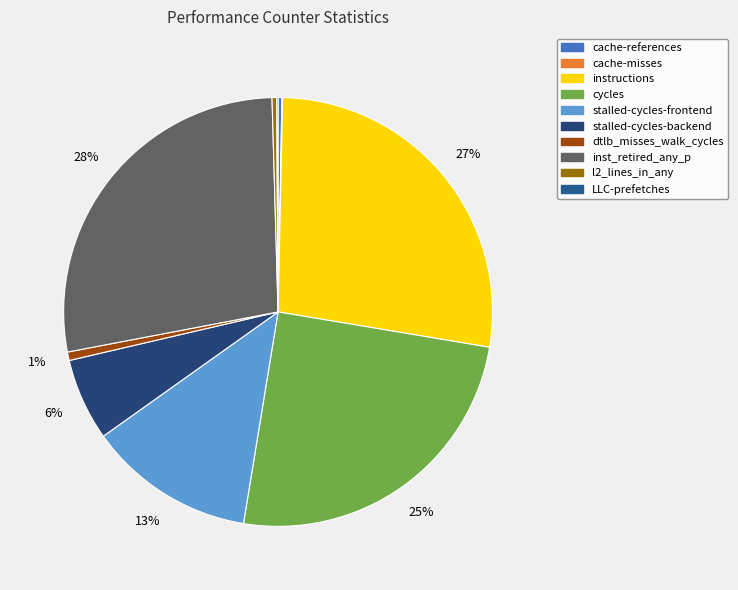

How many slices are in this pie chart?

10